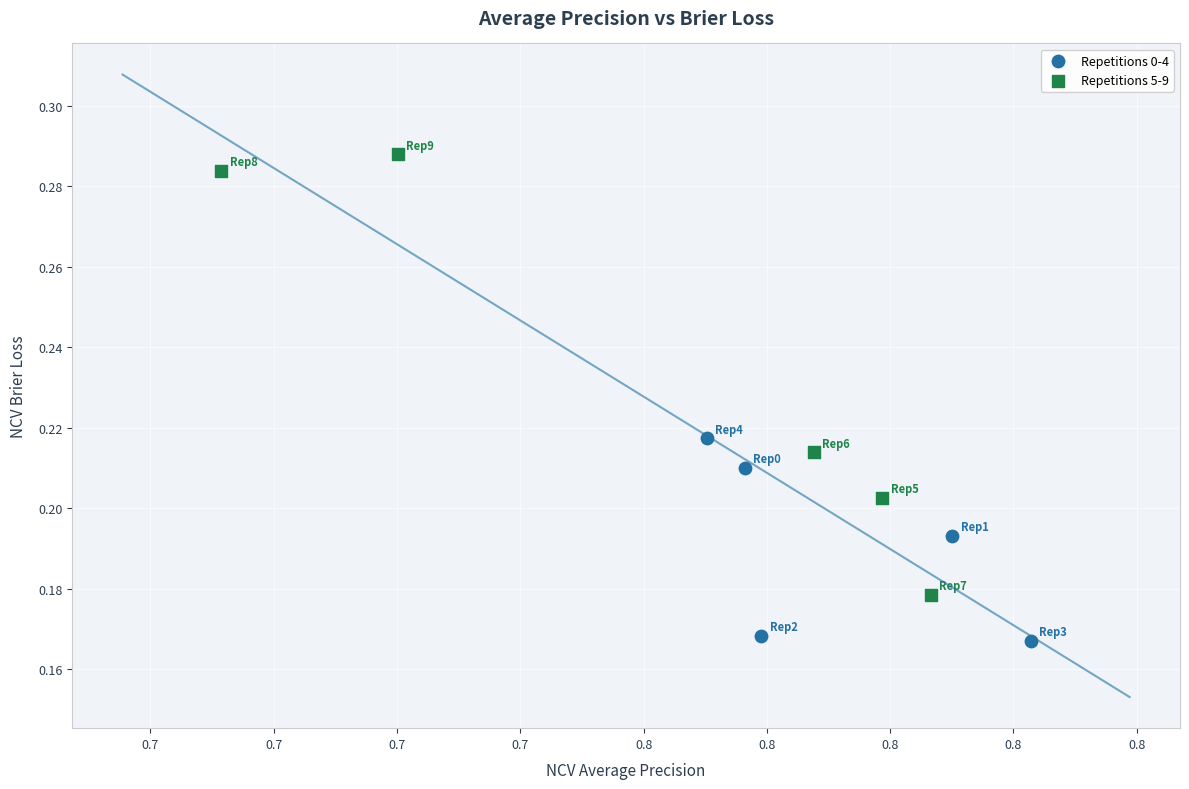

Which series contains the highest Y value?

Repetitions 5-9